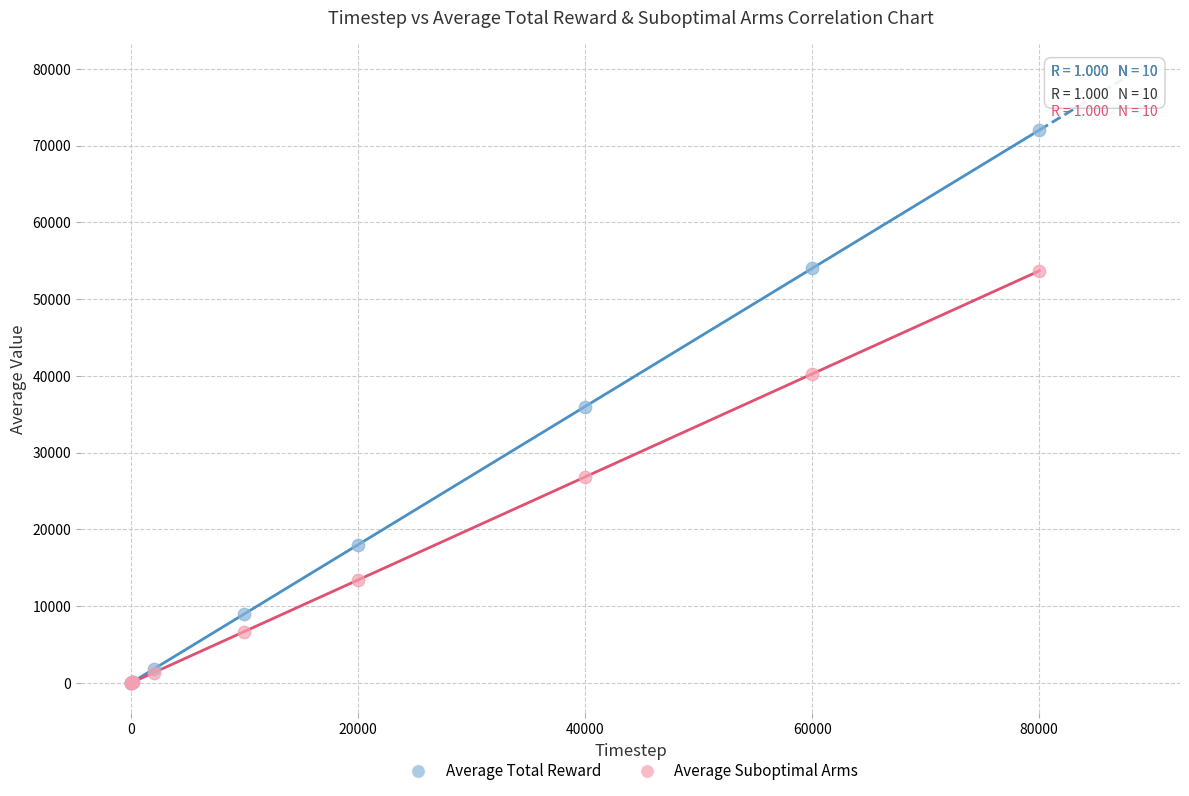

Which series reaches the maximum Y coordinate?

Average Total Reward